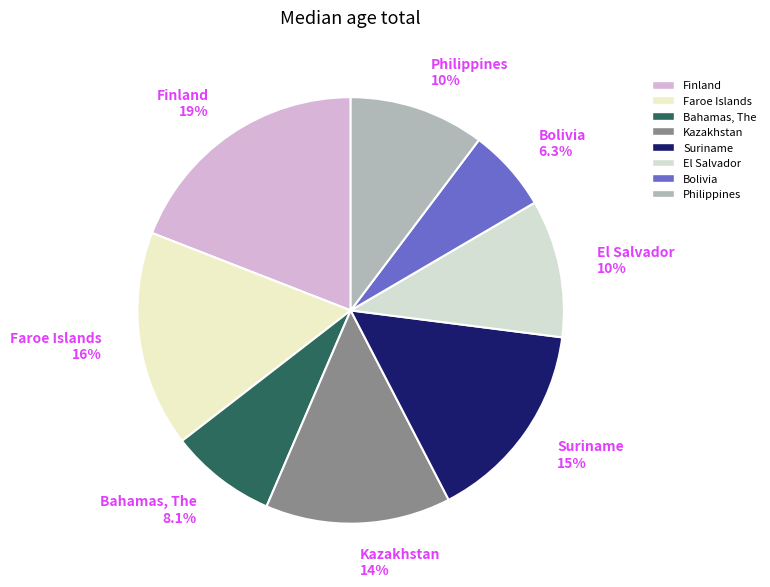

What is the total percentage of Bahamas, The 8.1% and Suriname 15%?

23.5%